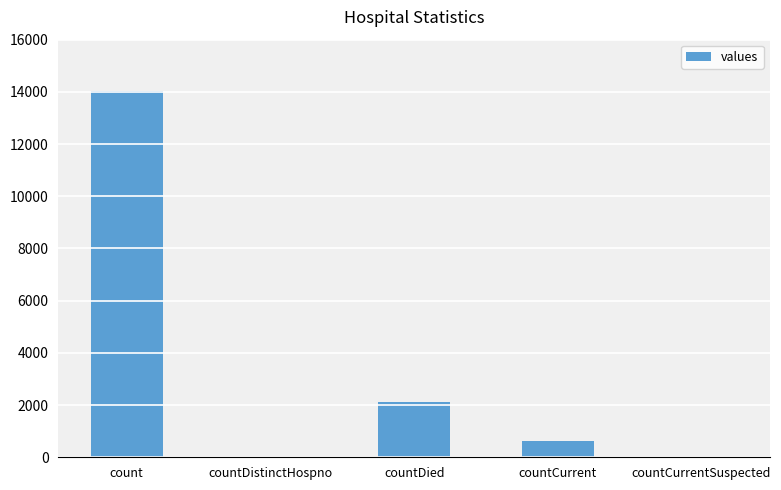

What is the sum of all values?

16795